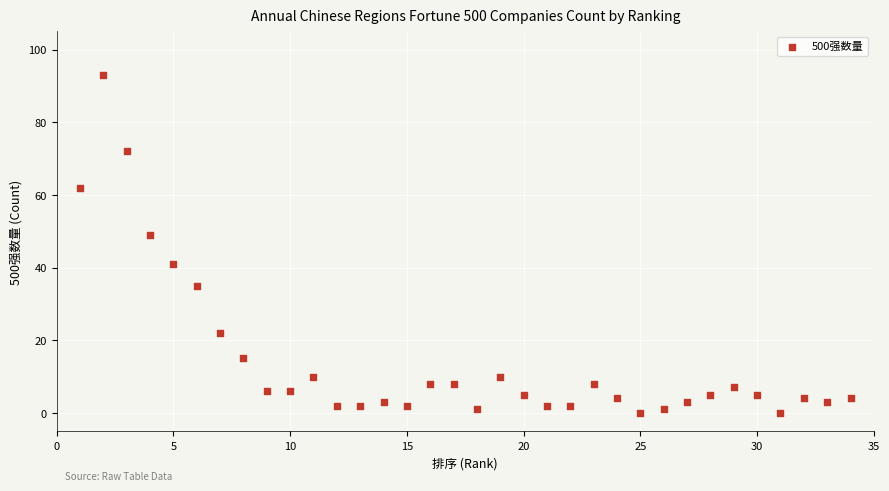

What Y value in the scatter plot is closest to 46?

49